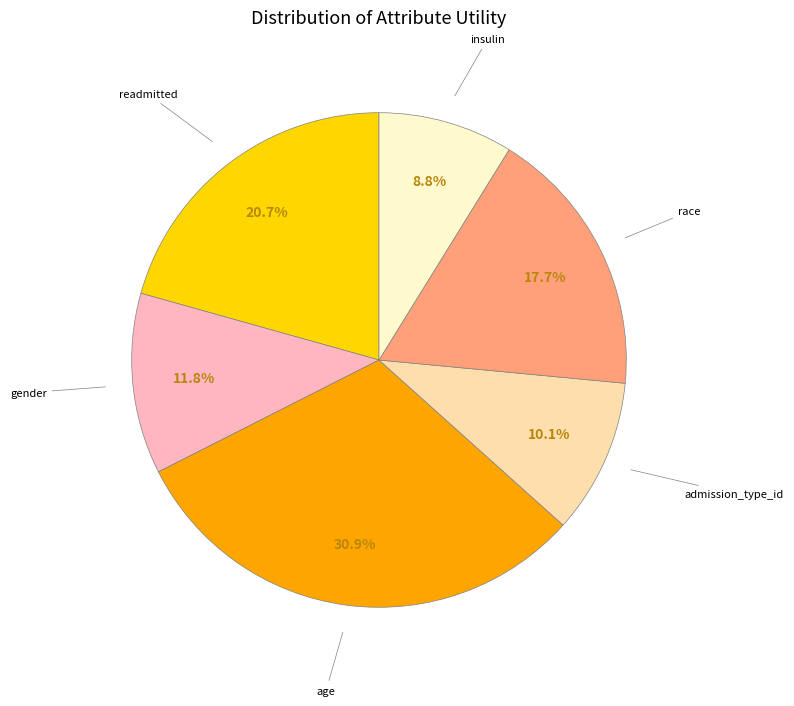

Is there a majority slice in this chart?

No